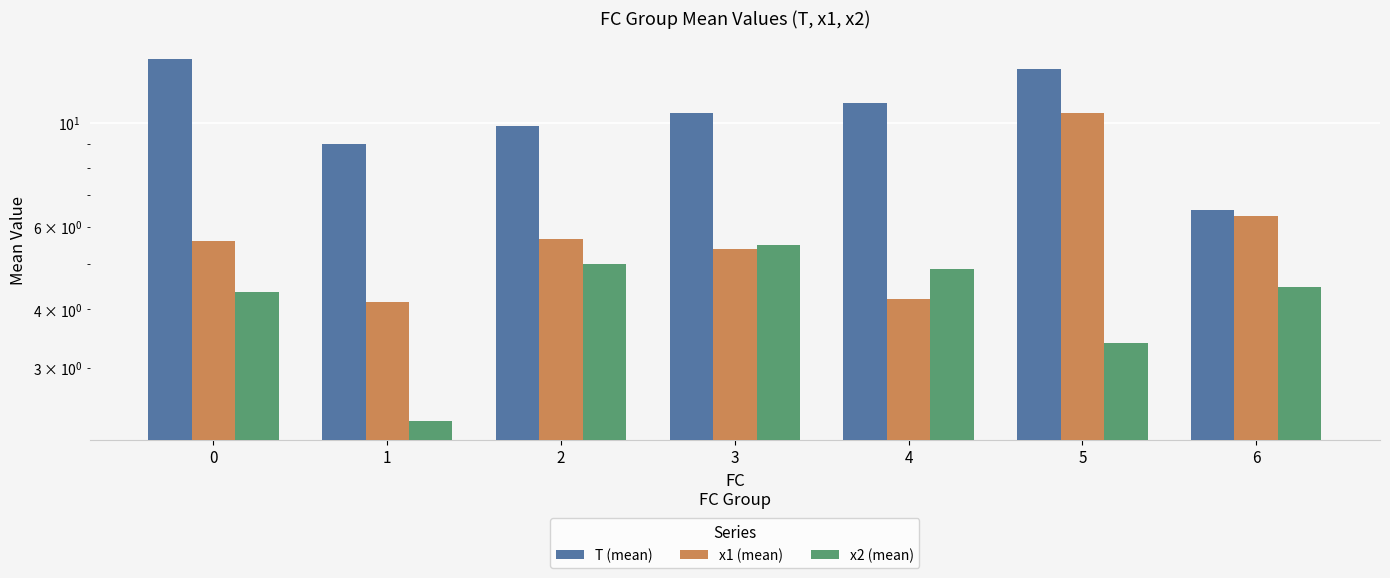

What is the sum of the T (mean) values at 2 and 1?

18.8